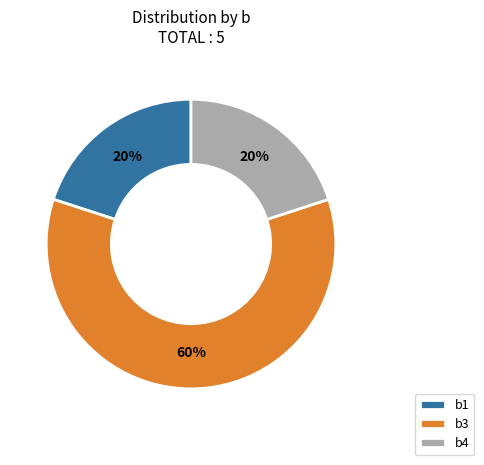

To the nearest percent, what percentage of the pie is b3?

60%